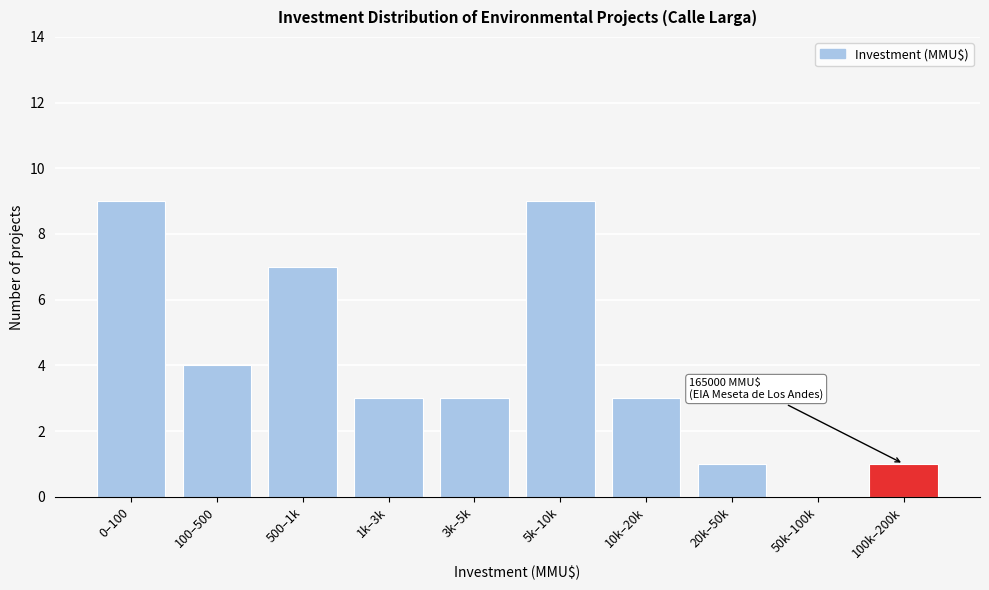

Reading right to left, extract all data points from this chart.

100k–200k=1	50k–100k=0	20k–50k=1	10k–20k=3	5k–10k=9	3k–5k=3	1k–3k=3	500–1k=7	100–500=4	0–100=9